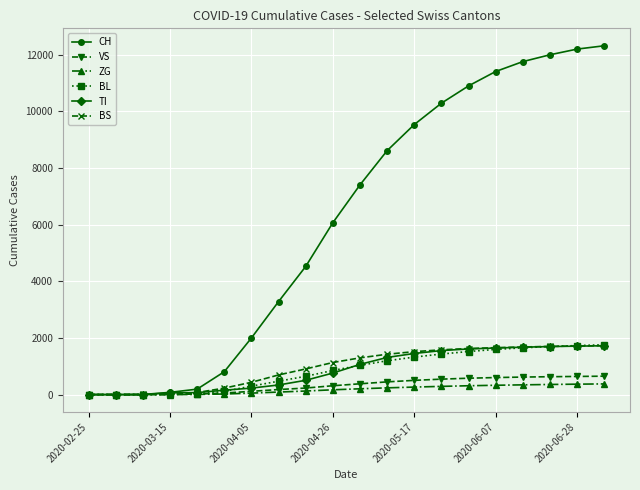

Which series has the largest range (max minus min)?

CH